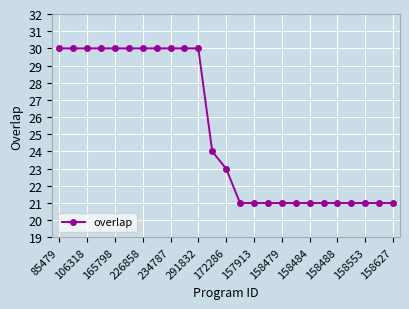

What is the value of the 7th point from the left?

30